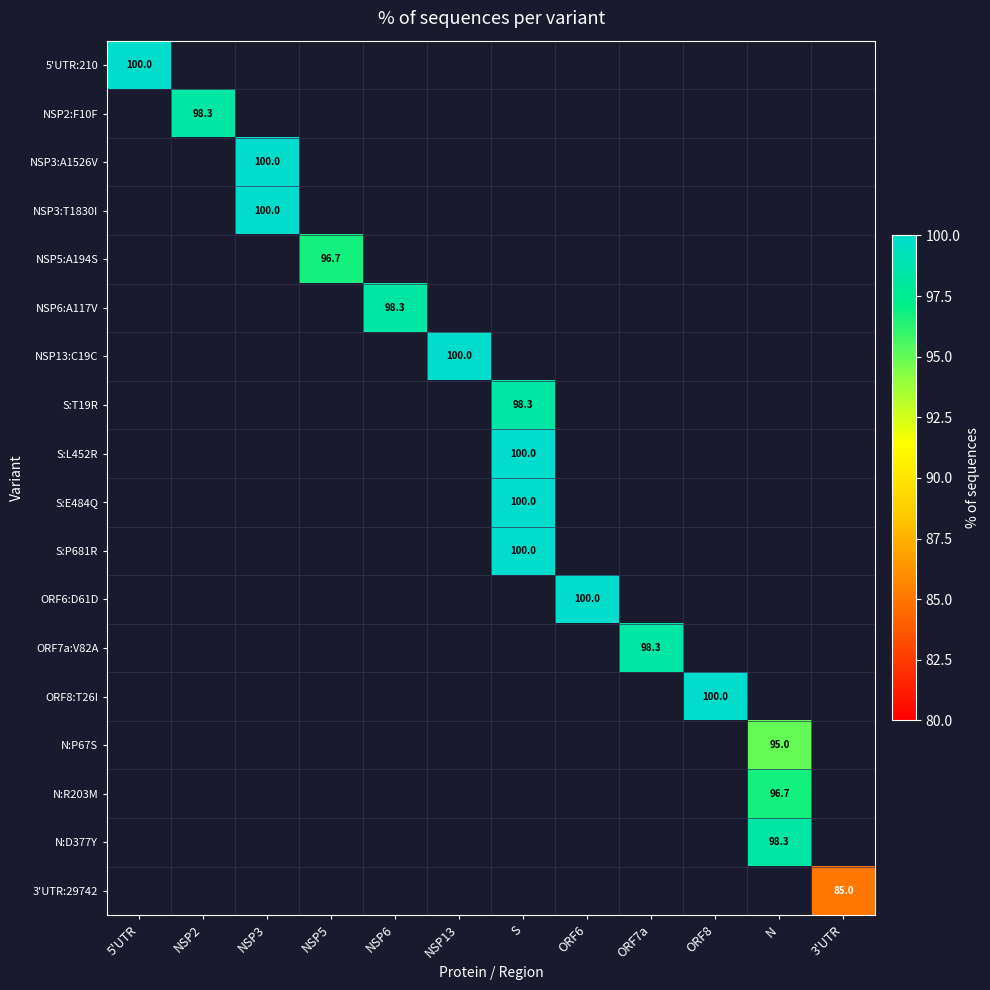

The value of NSP2:F10F at NSP2 is 98.3. True or false?

True